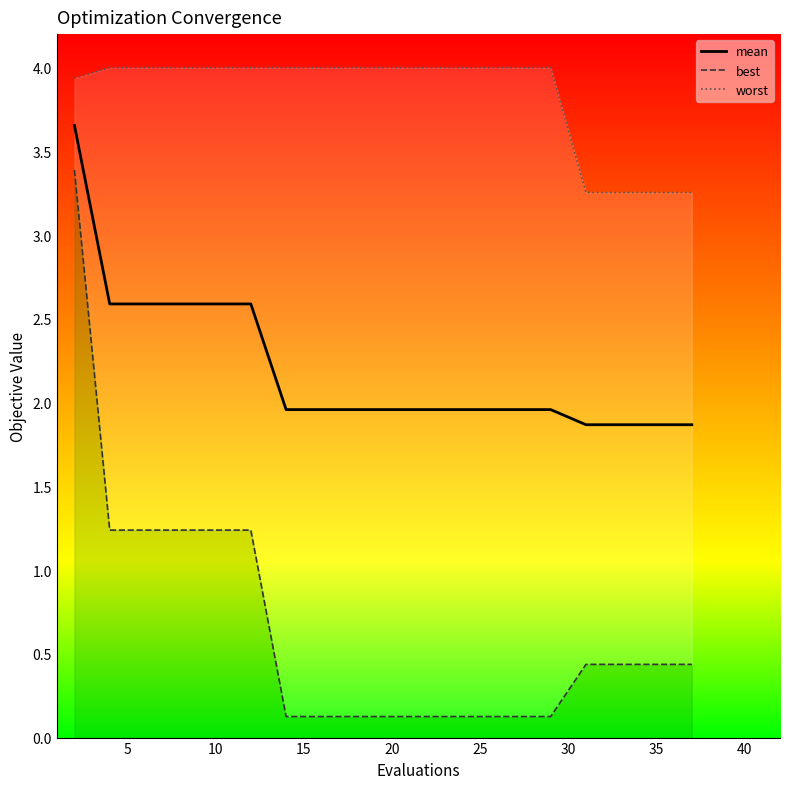

Does the chart have visible grid lines?

No